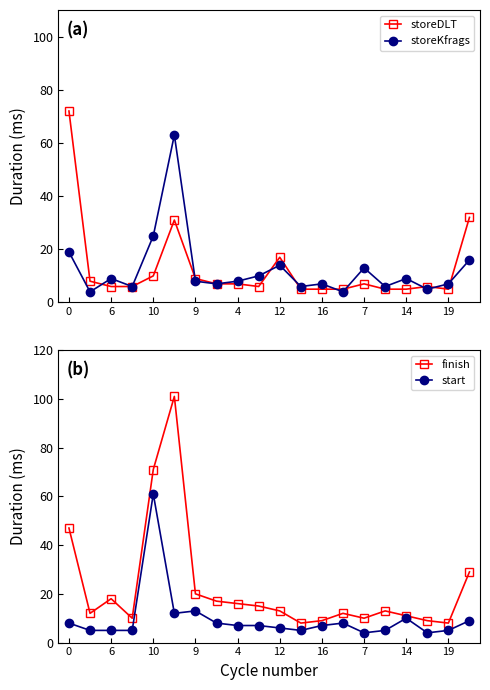

After their last crossing, which series has the higher values: start or storeDLT?

storeDLT